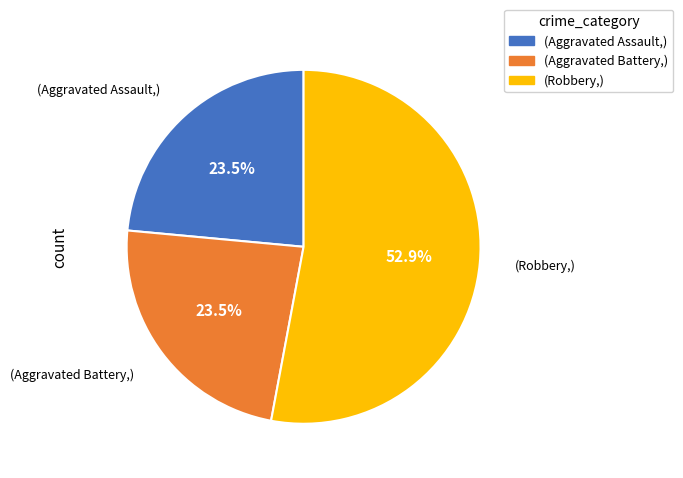

Does any single category account for the majority?

Yes